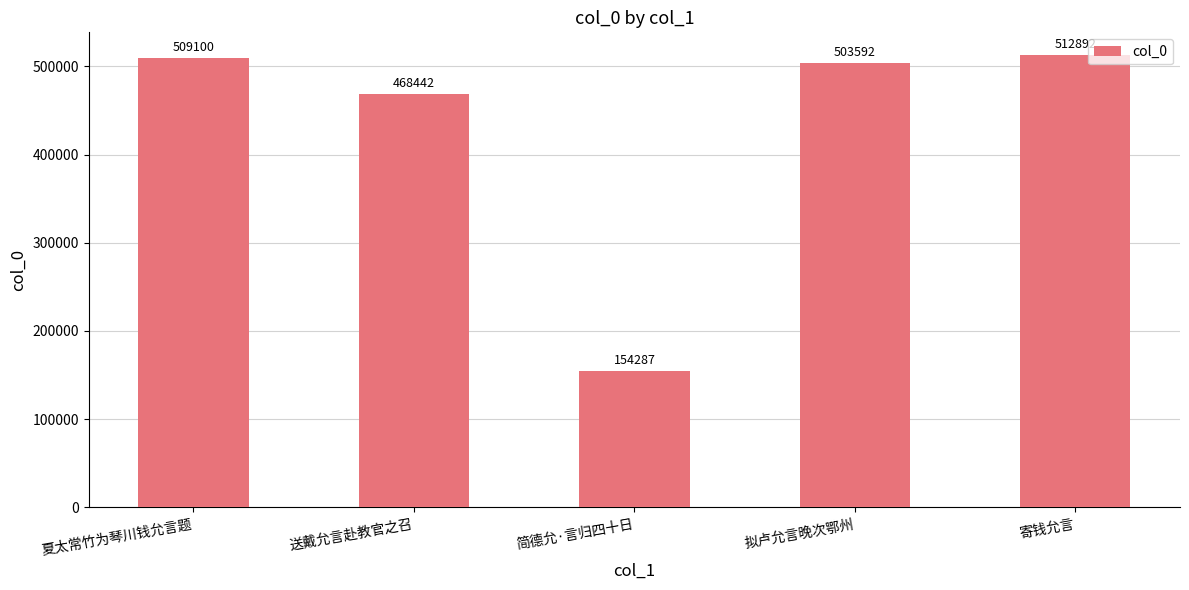

List the labels in order of value, largest first.

寄钱允言, 夏太常竹为琴川钱允言题, 拟卢允言晚次鄂州, 送戴允言赴教官之召, 简德允·言归四十日